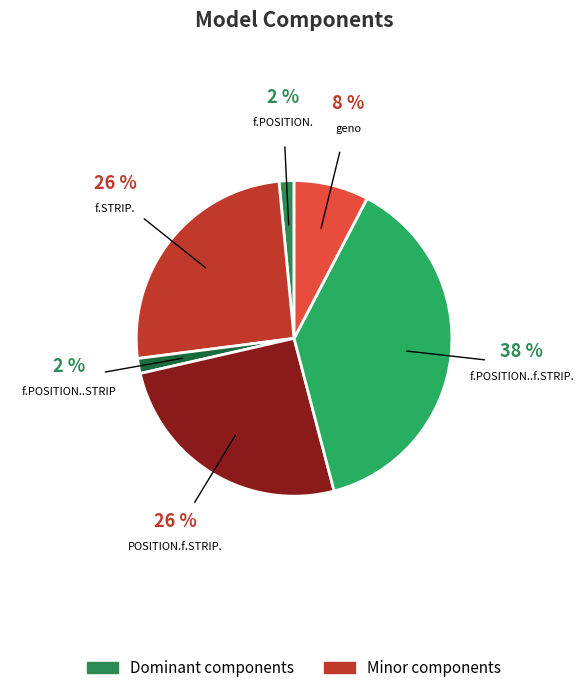

Which slice is the largest?

f.POSITION..f.STRIP.